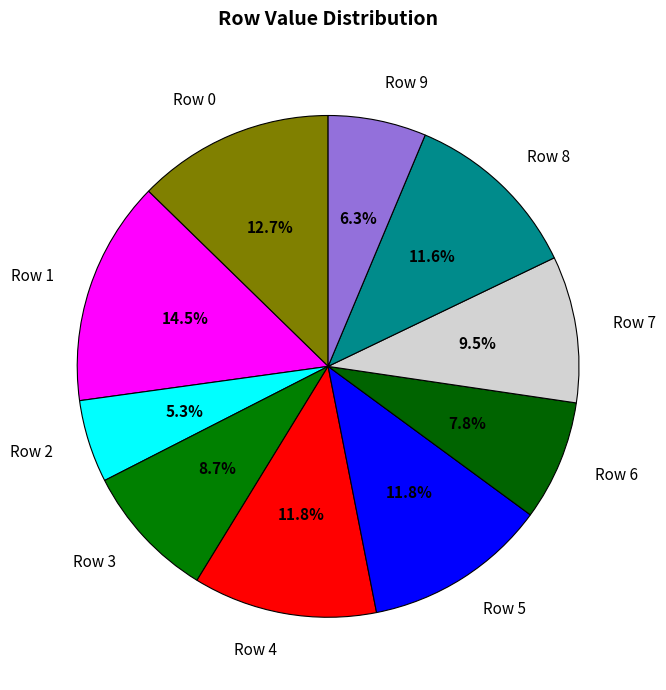

Does Row 0 account for over 50% of the chart?

No